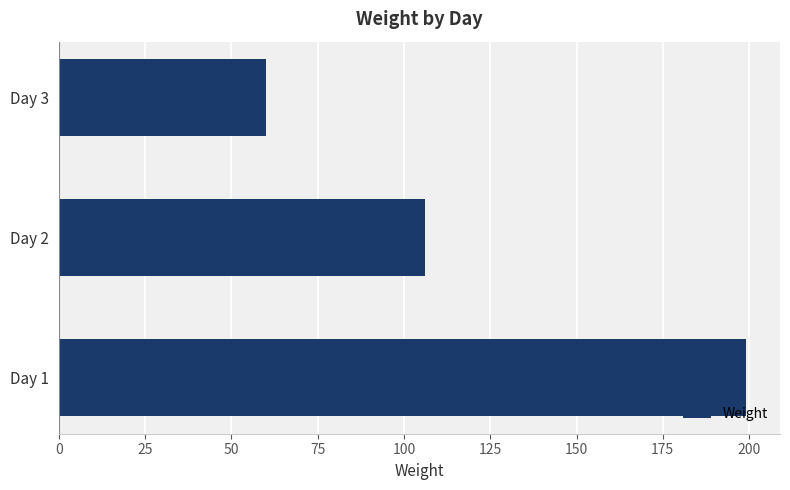

What is the greatest value displayed?

199